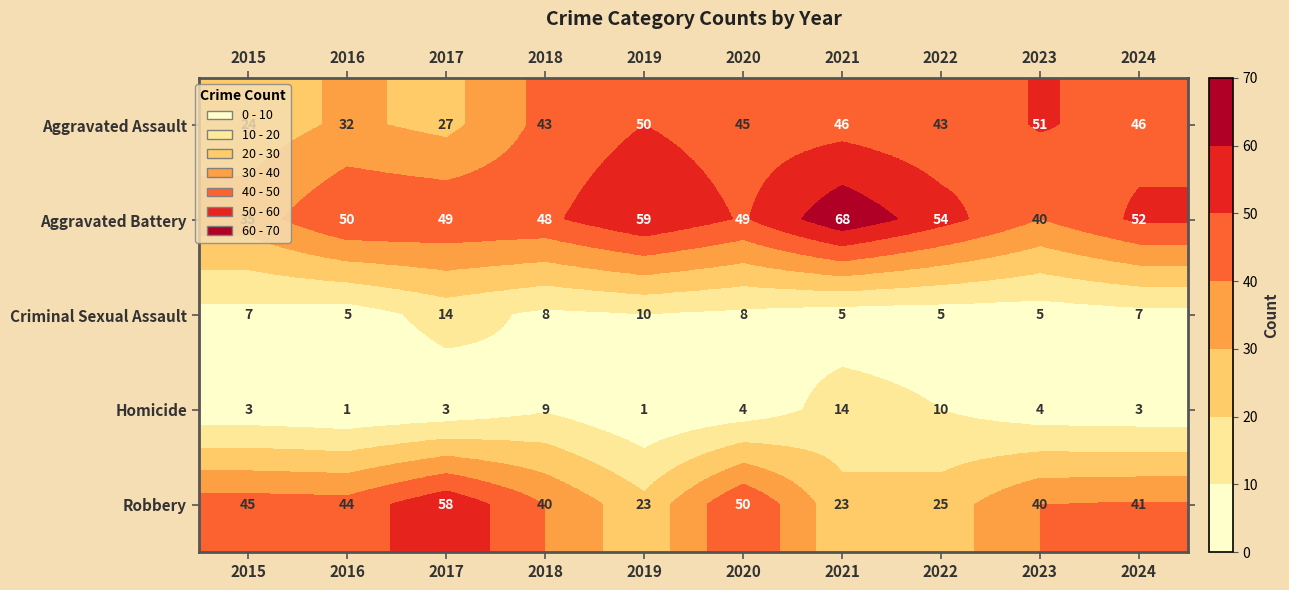

Which series has the largest range (max minus min)?

Robbery